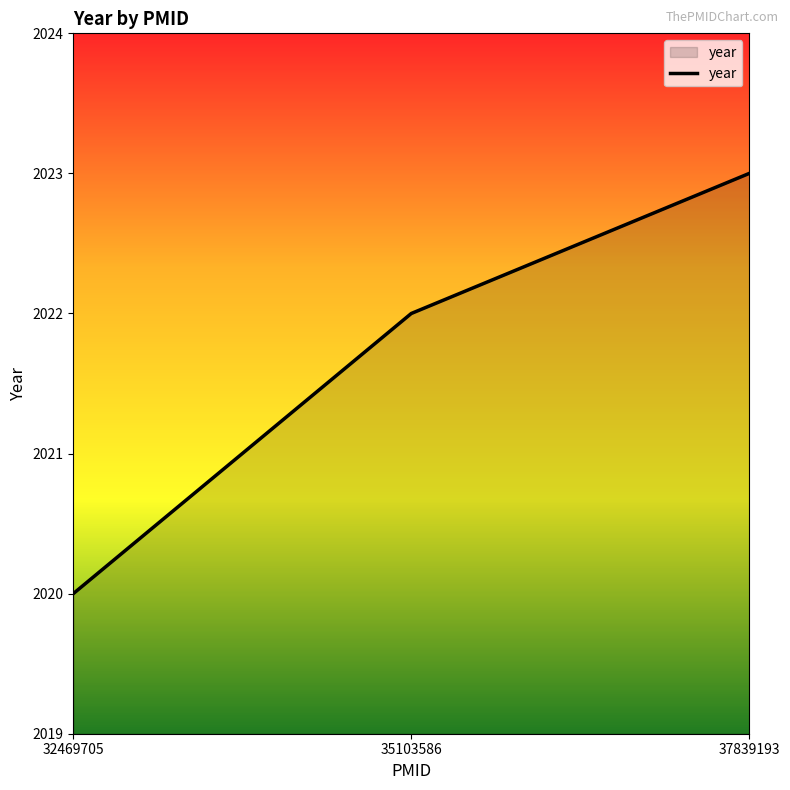

List the labels in order of value, largest first.

37839193, 35103586, 32469705